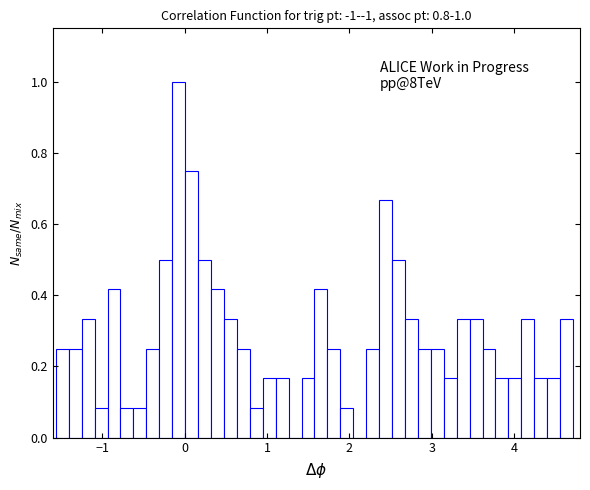

Around what value on the x-axis is the tallest bar? Give the approximate position of its centre, as read against the axis.

-0.1